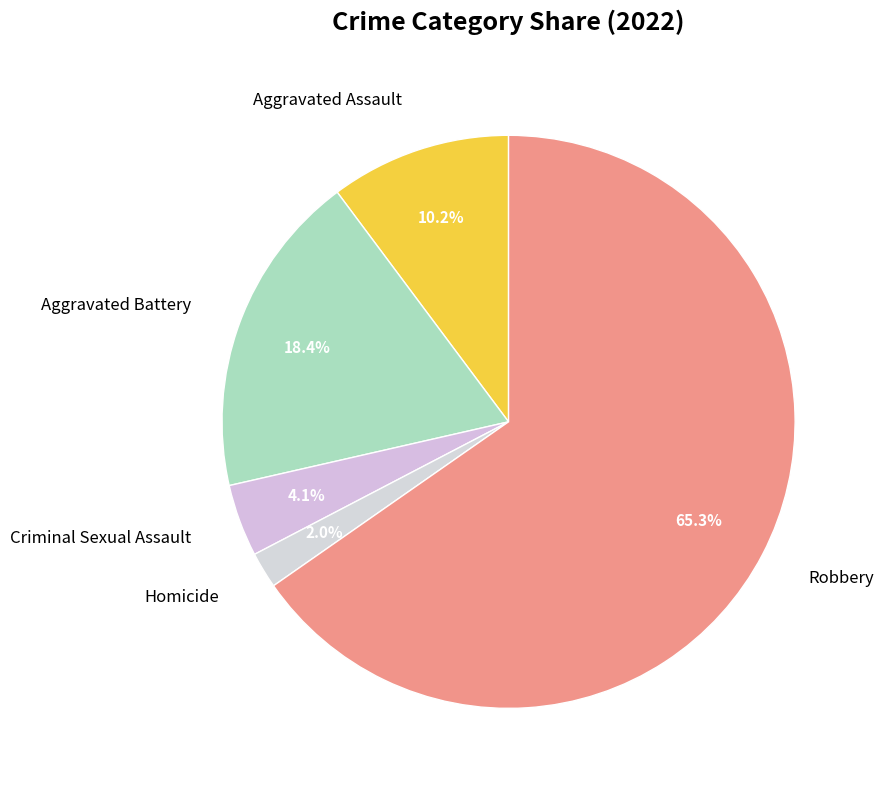

How many segments does this pie chart have?

5